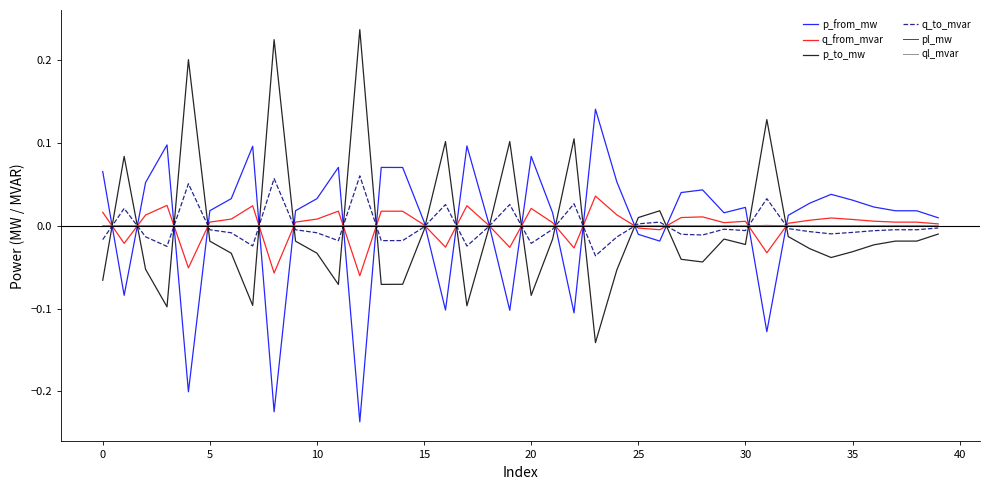

True or false: p_from_mw and q_to_mvar cross at least once.

True